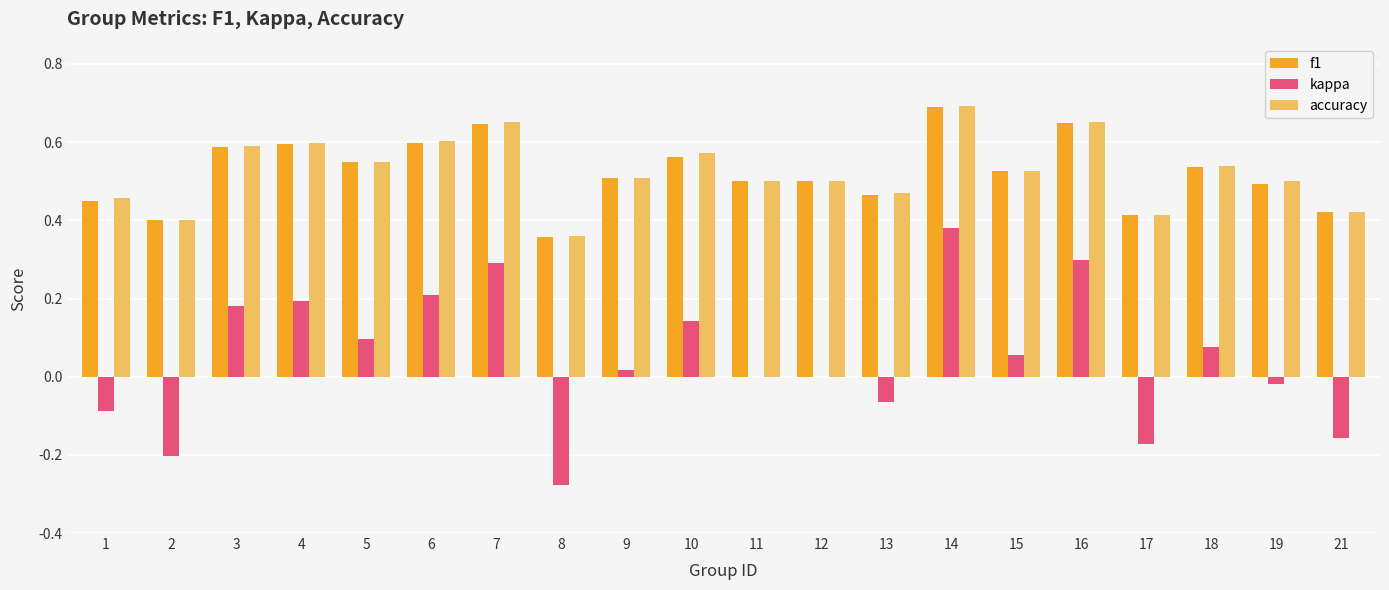

Between 6 and 12, which series saw the biggest shift?

kappa